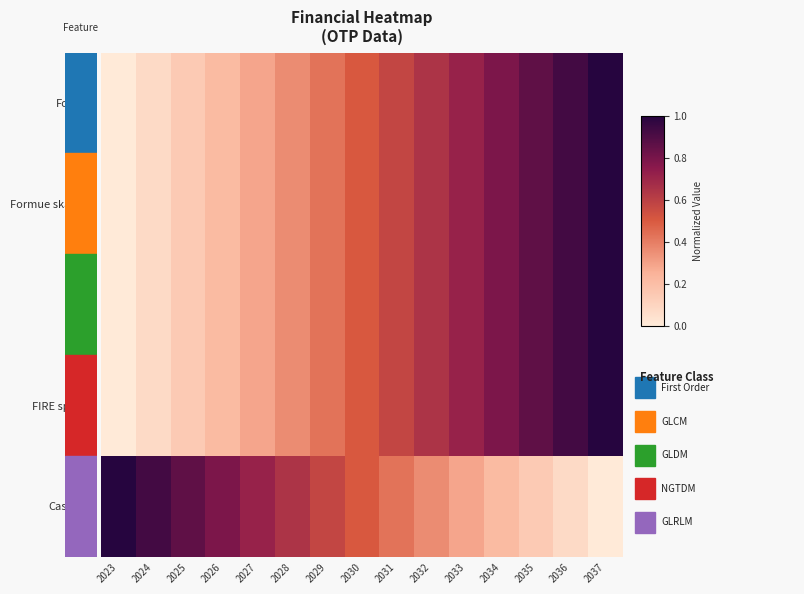

Which series has the largest total across all categories?

Formue